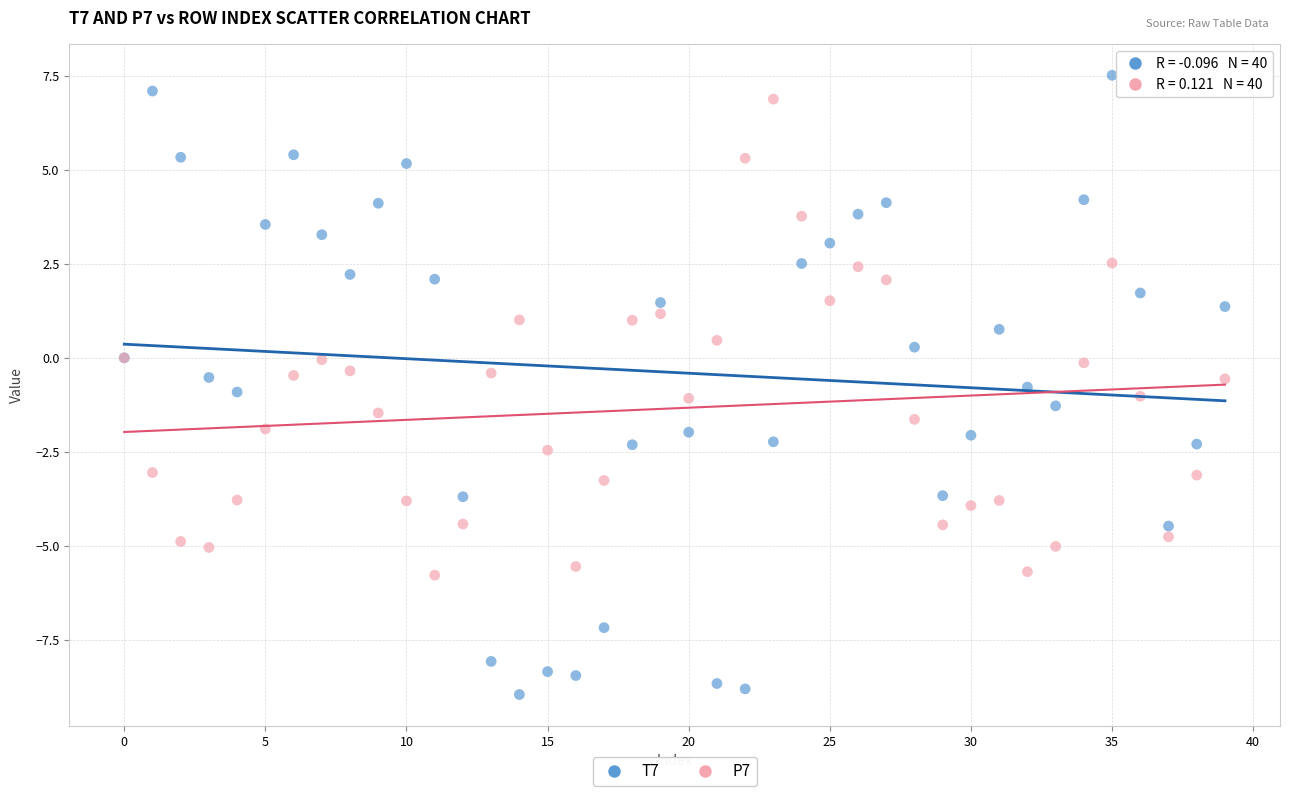

Which series reaches the maximum Y coordinate?

T7